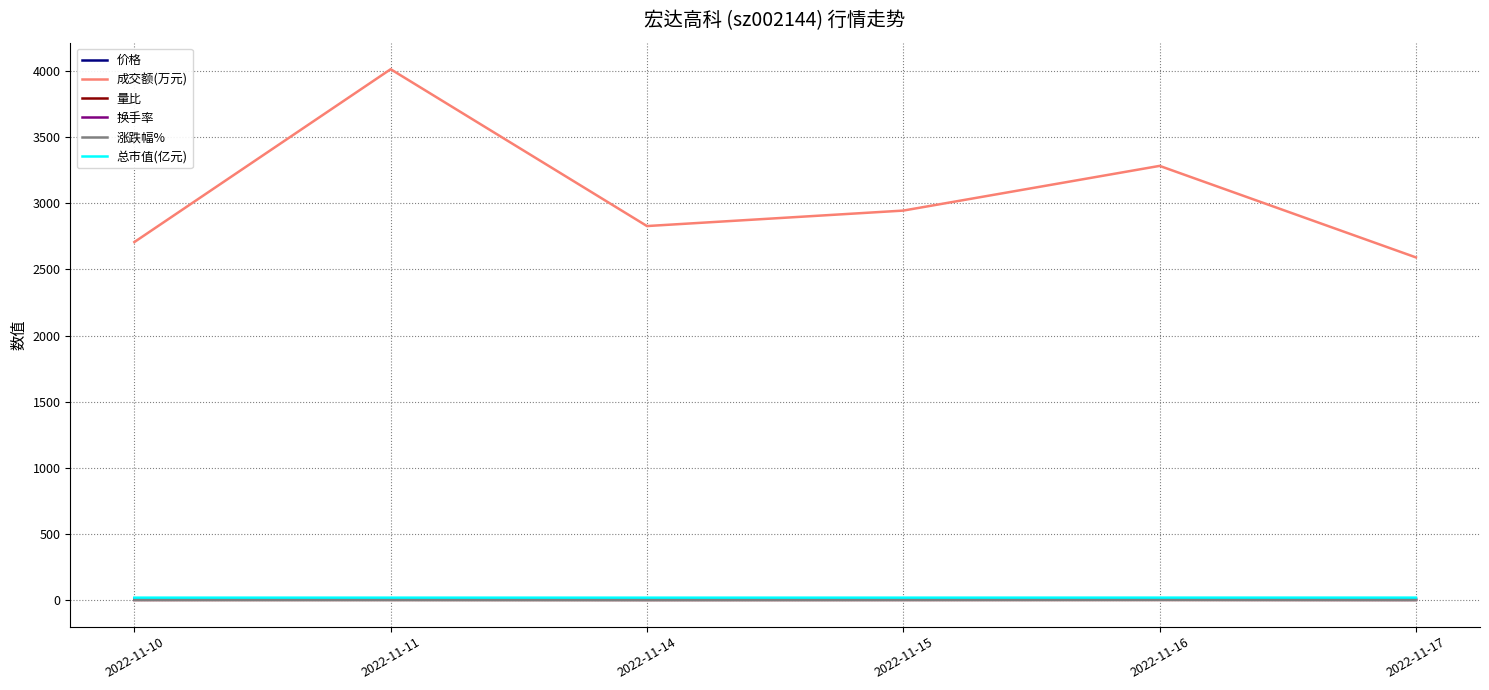

What is the total value across all series at 2022-11-16?

3316.2